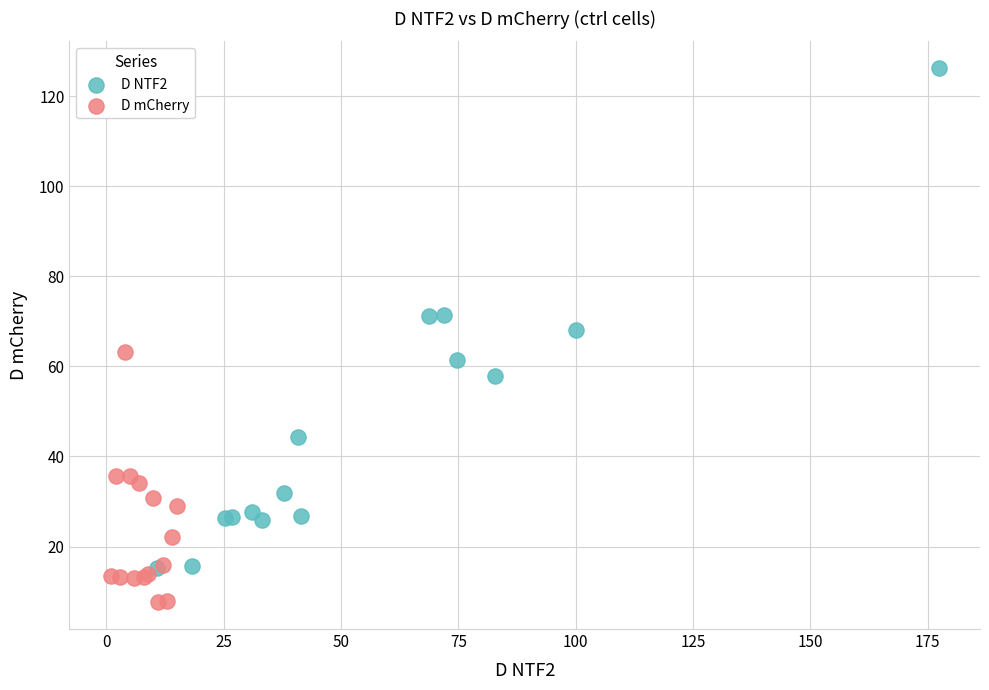

What are all the series names shown in the legend?

D NTF2, D mCherry